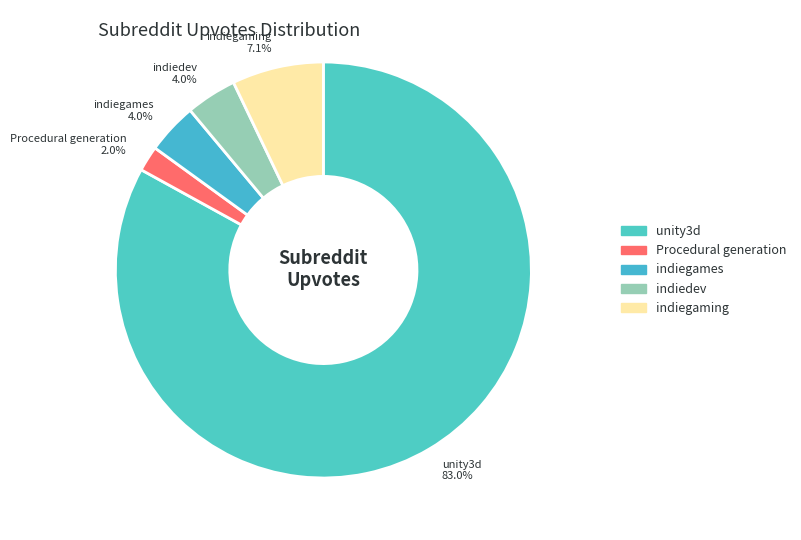

Approximately how many times larger is the value at indiegaming 7.1% compared to Procedural generation 2.0%?

3.6